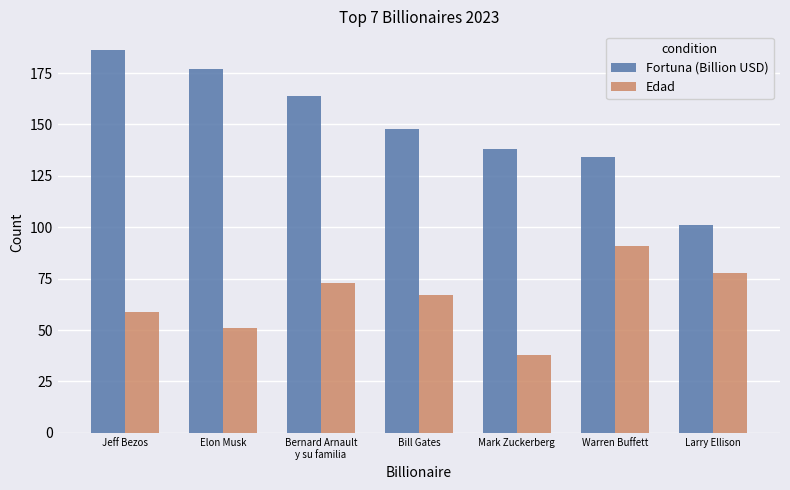

What is the value of the Fortuna (Billion USD) bar at the 5th from the left?

138